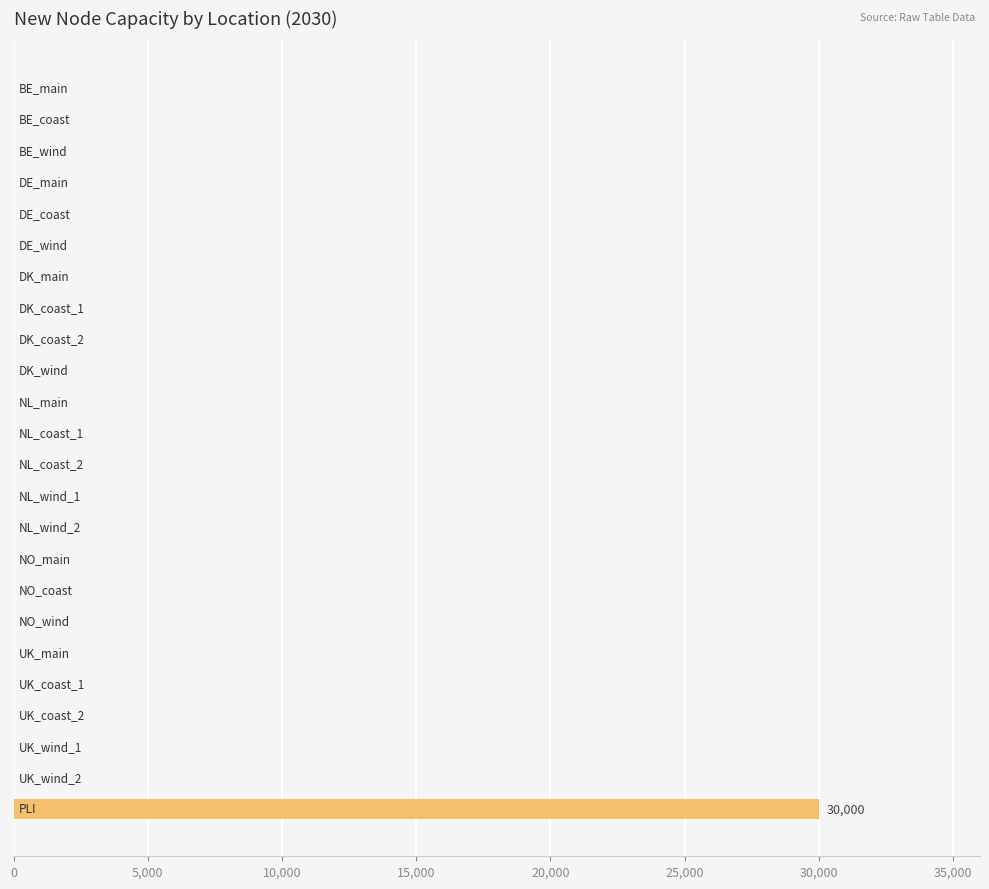

What is the sum of all values?

30000